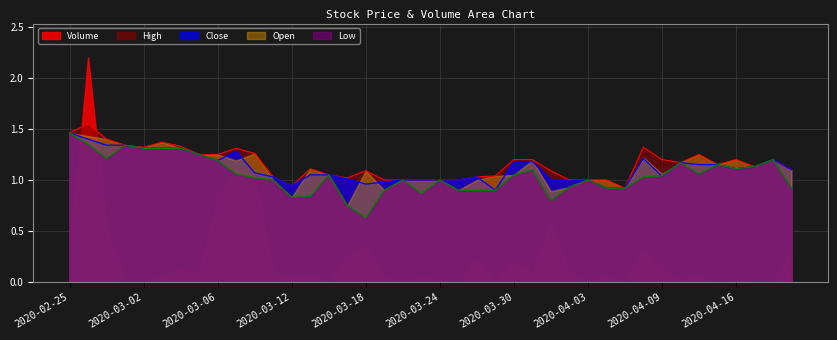

What is the maximum value for Close?

1.5